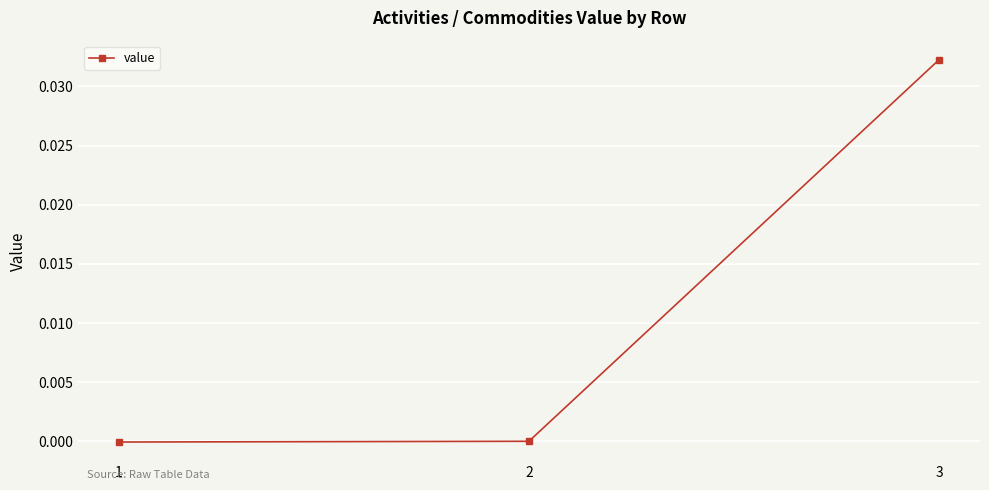

How many lines are shown in the chart?

1